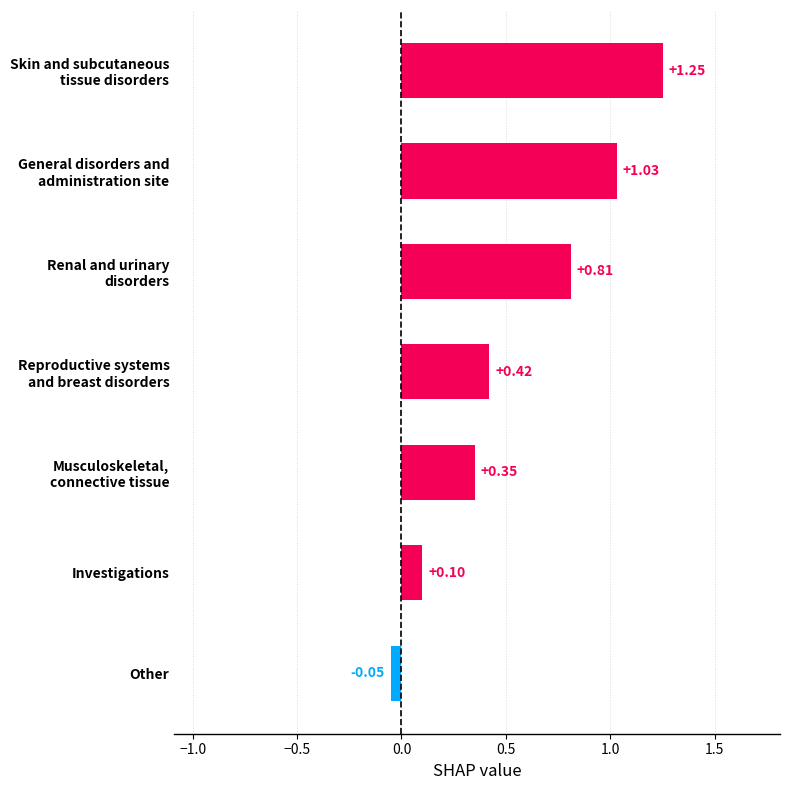

What is the average value?

0.6